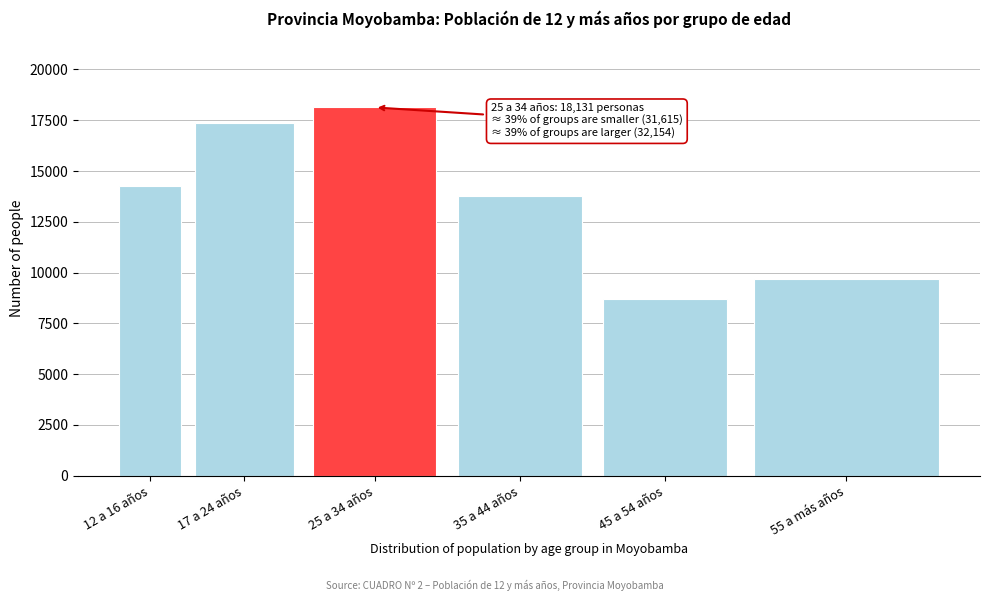

Reading left to right, extract all data points from this chart.

14263	17352	18131	13769	8681	9704